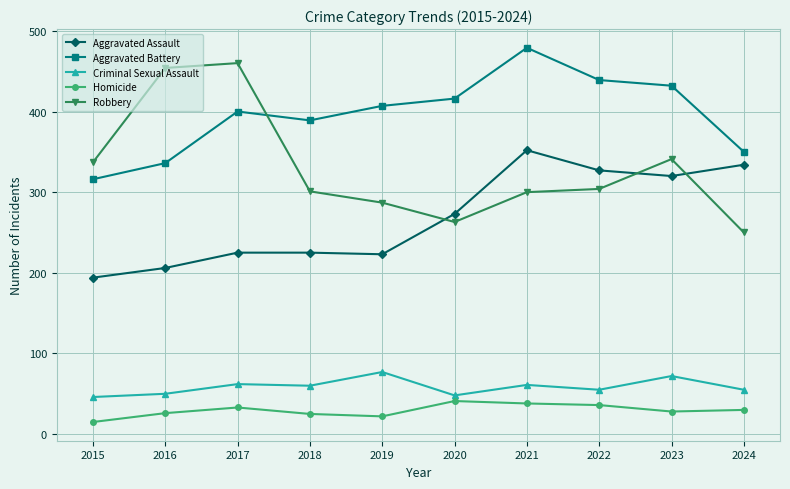

The value of Aggravated Battery at 2019 is 407. True or false?

True